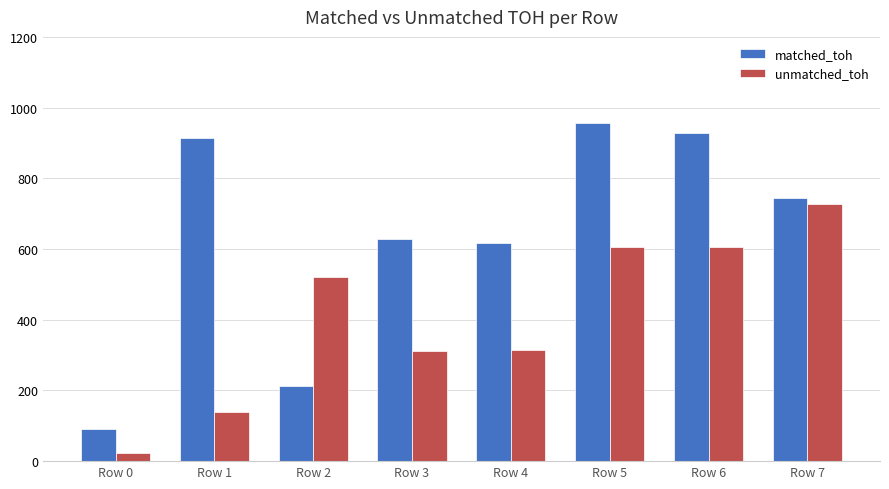

What is the sum of the unmatched_toh values at Row 3 and Row 7?

1039